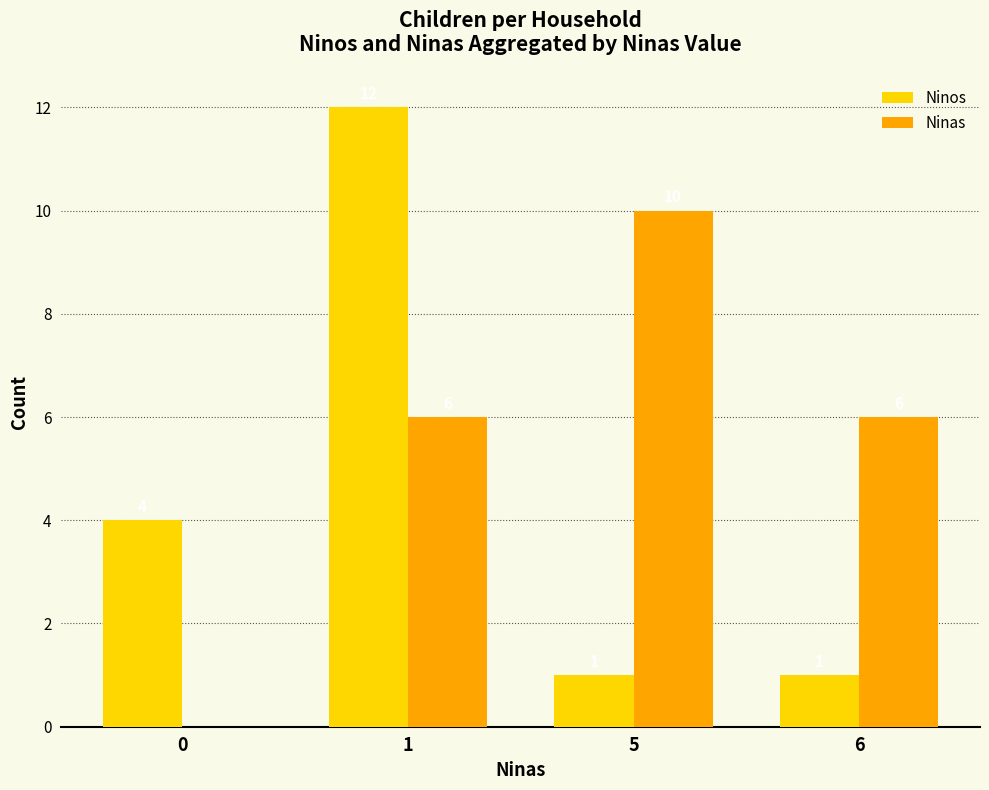

The value of Ninos at 6 is 1. True or false?

True